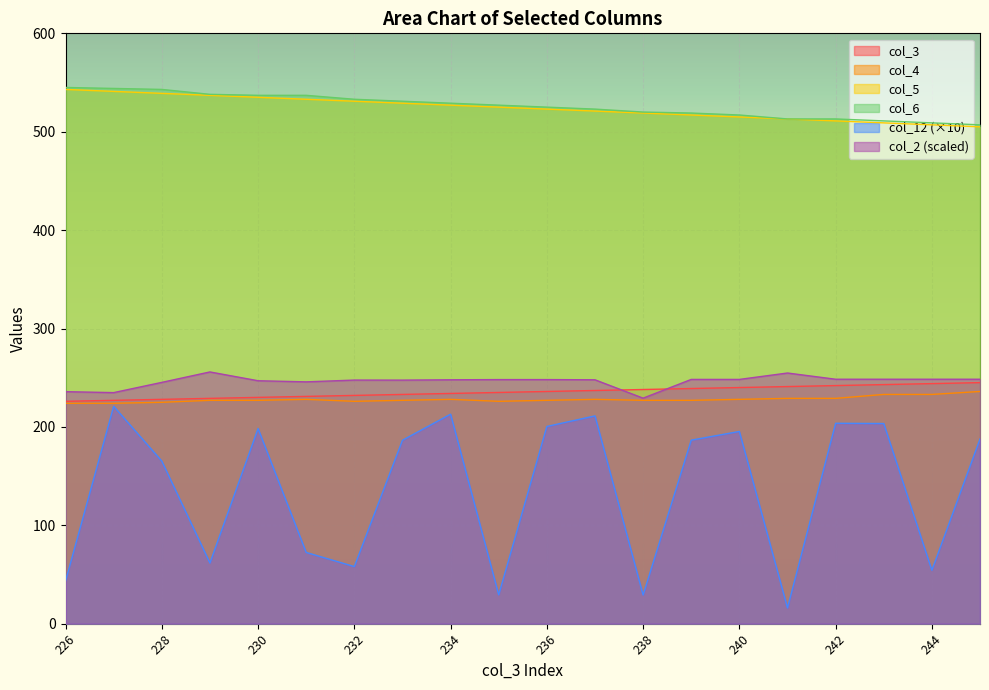

At 236, list the series in order from smallest to largest.

col_12, col_4, col_3, col_2, col_5, col_6